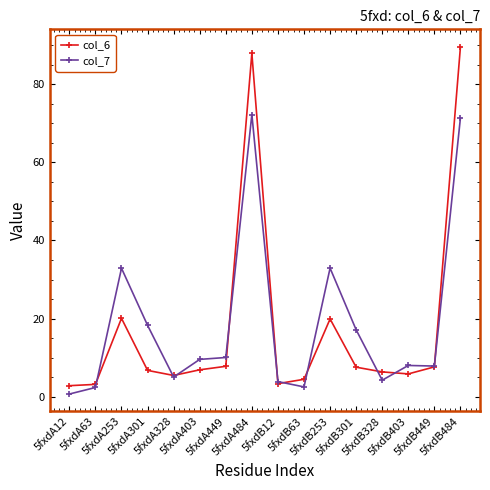

What is the value of the col_6 point at the 10th from the left?

4.4